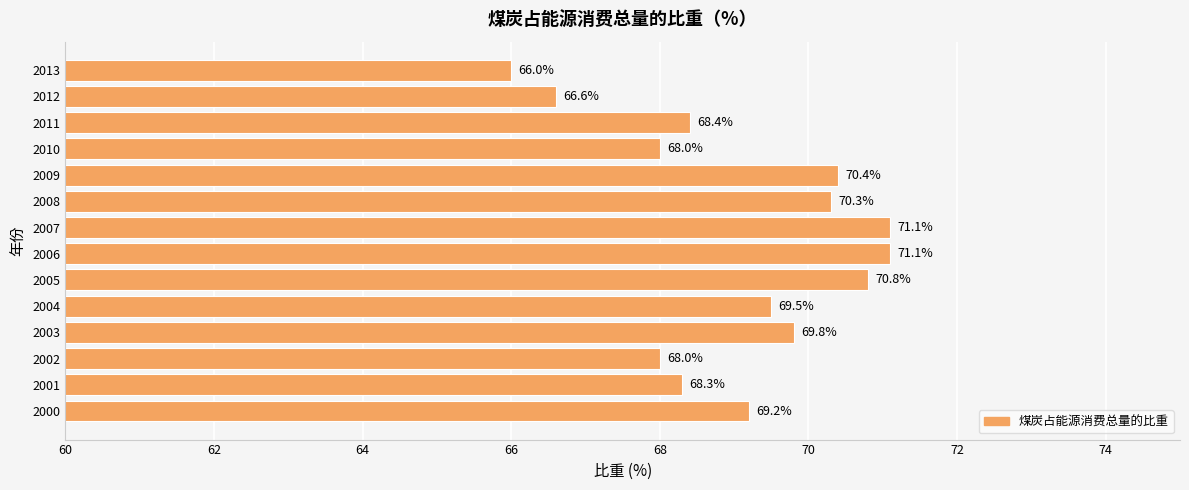

At which category does the chart reach its minimum across all series?

2013